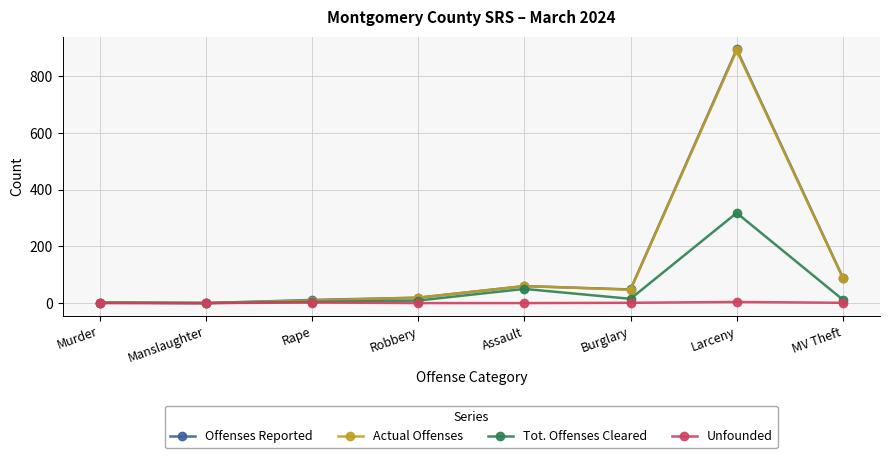

Which label corresponds to the largest value in the chart?

Larceny